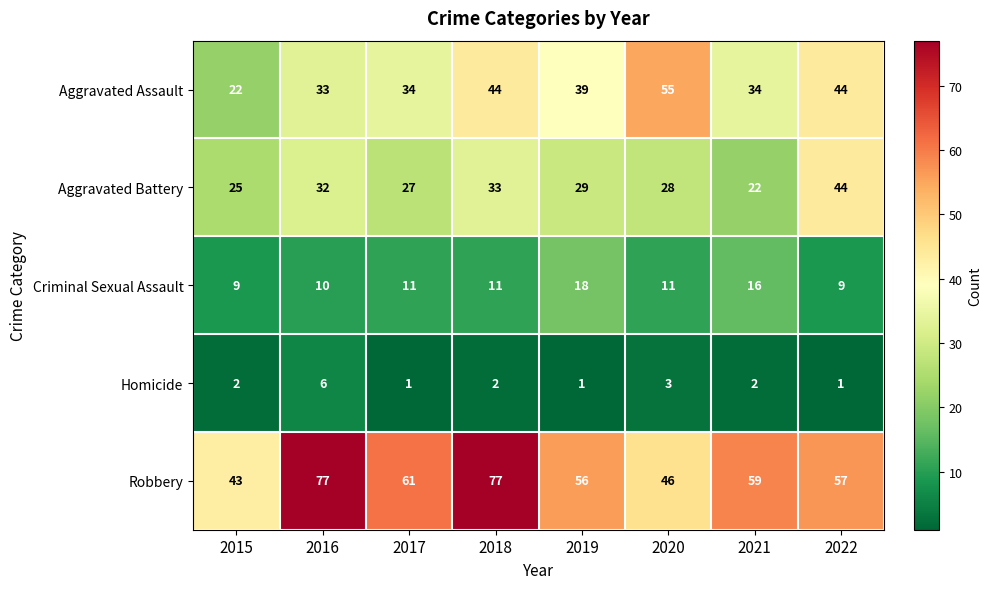

How many distinct data groups are displayed?

5